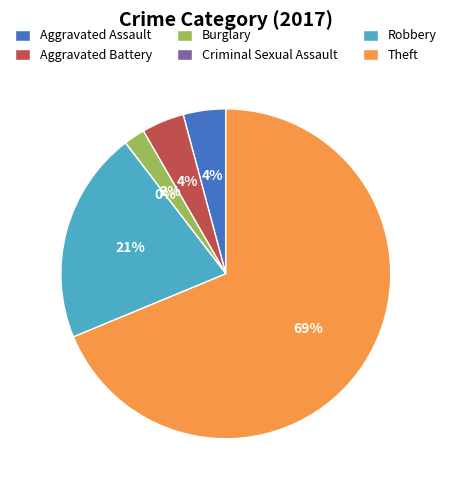

What is the total percentage of Theft and Criminal Sexual Assault?

68.8%